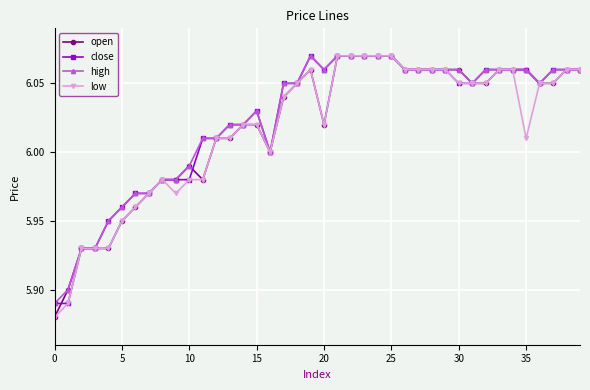

True or false: close has more than 1 interior local peaks.

True